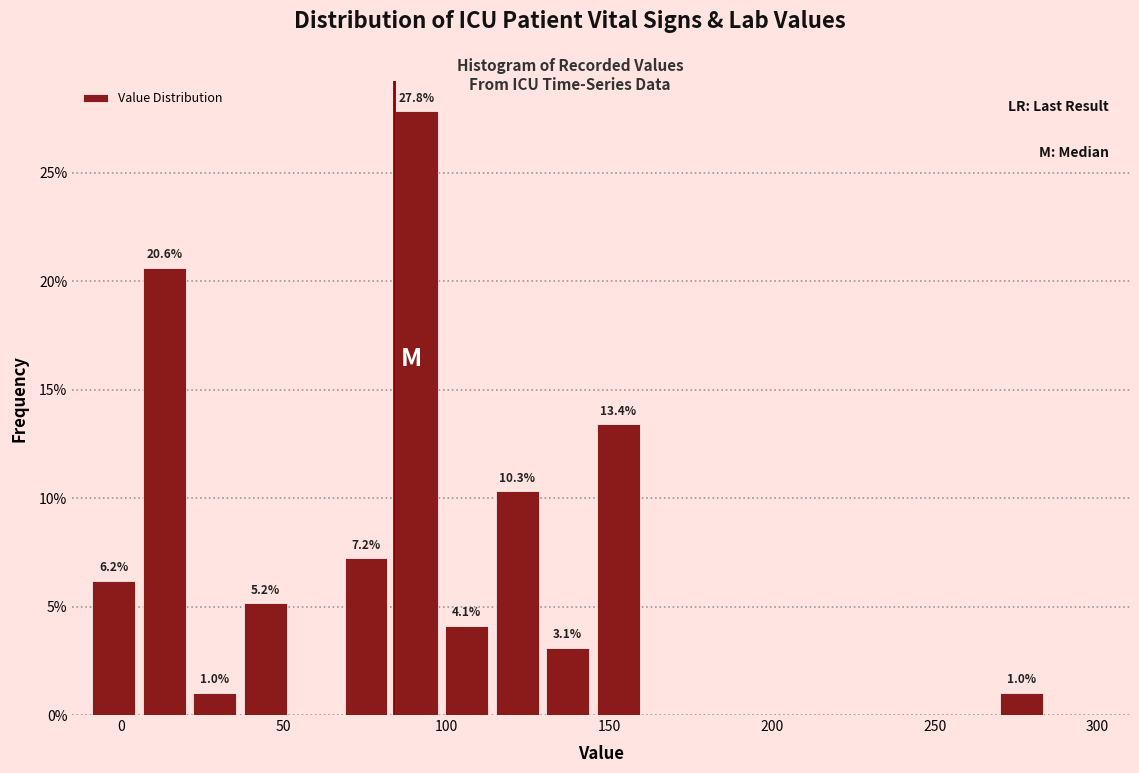

Around what value on the x-axis is the tallest bar? Give the approximate position of its centre, as read against the axis.

90